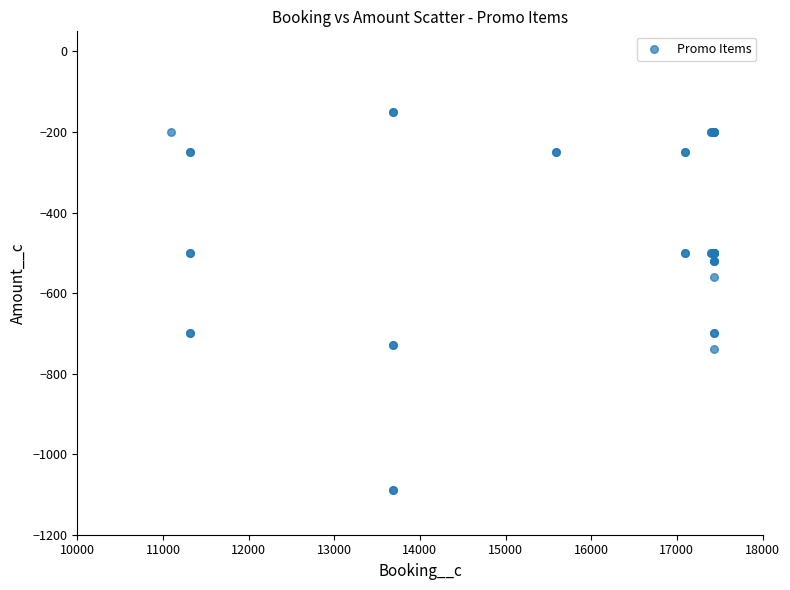

What Y value in the scatter plot is closest to -620?

-560